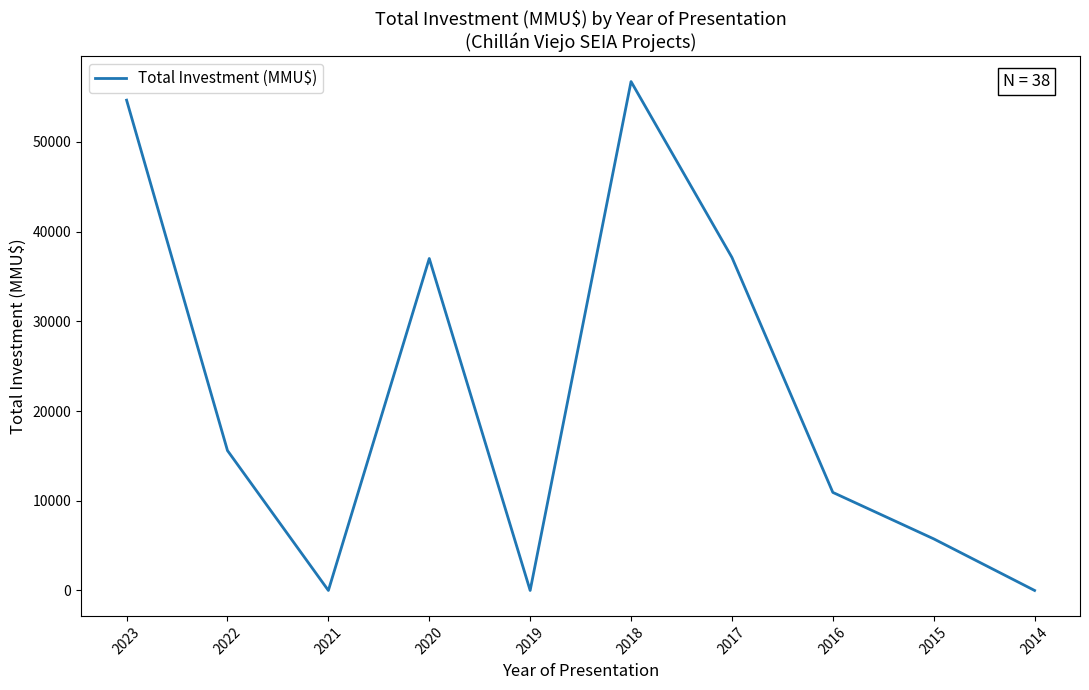

What is the maximum value shown in the chart?

56723